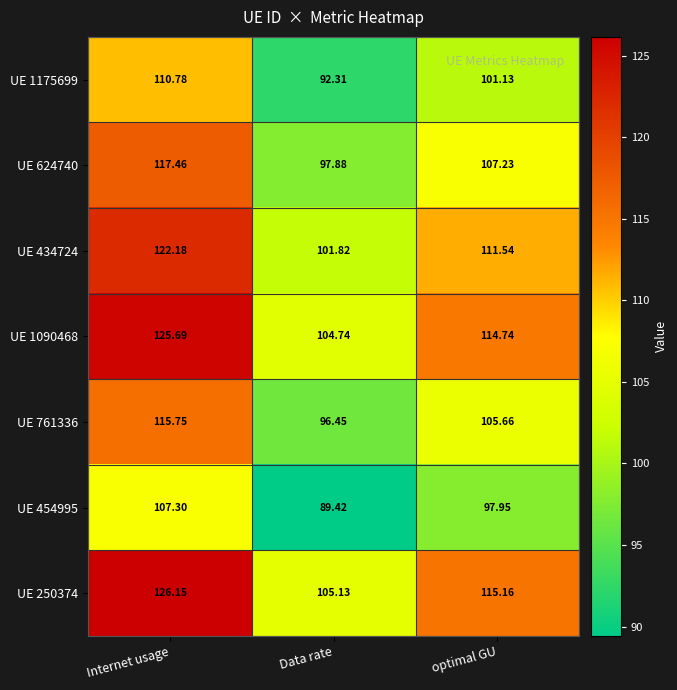

How many data points does each series have?

3